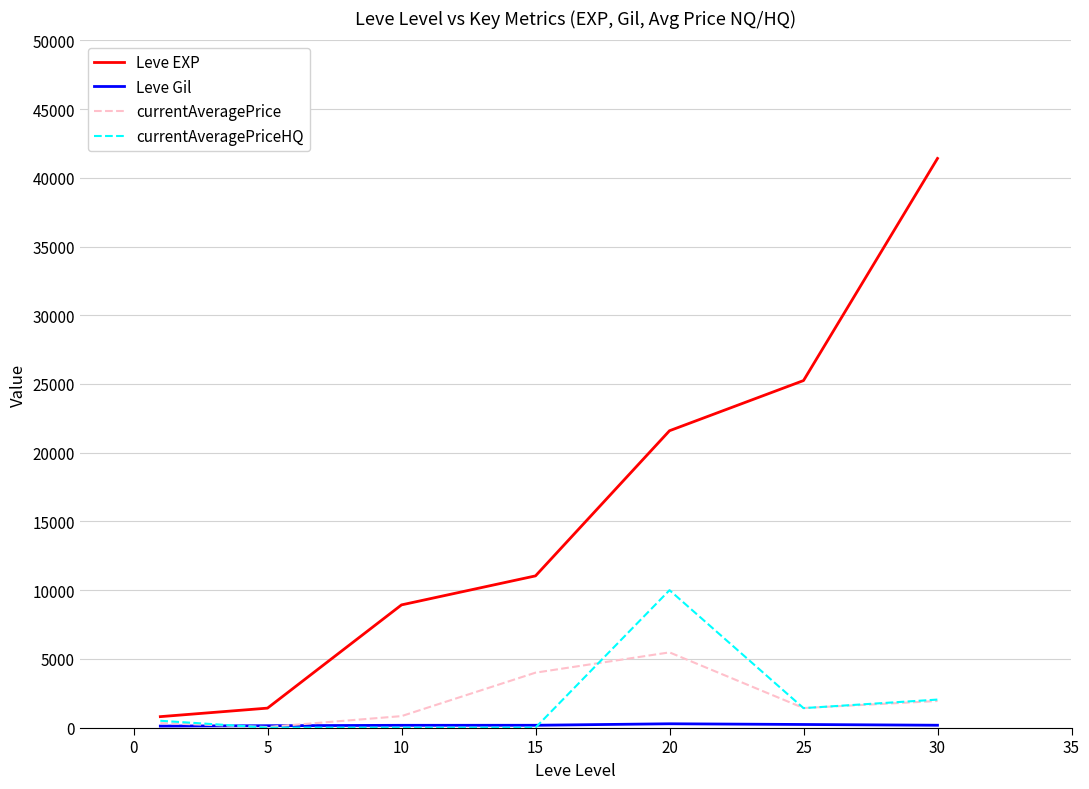

Which series has the widest spread of values?

Leve EXP